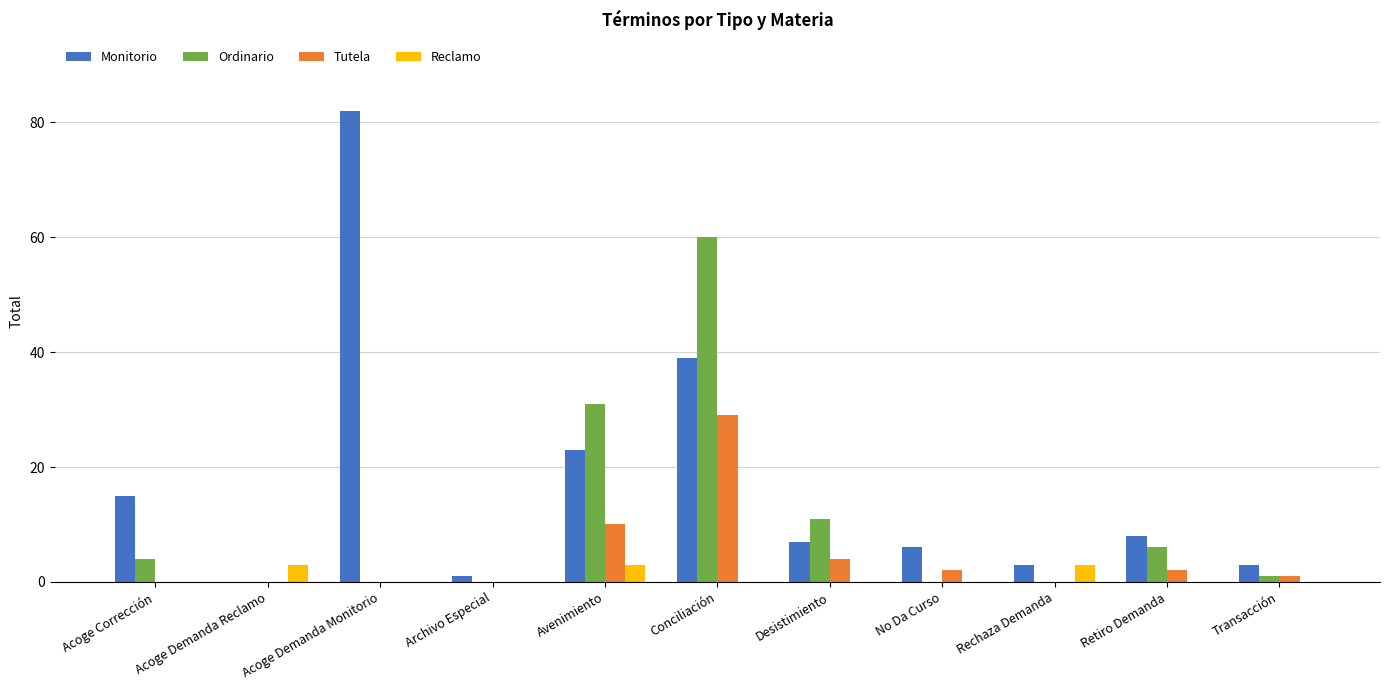

What are all the series names shown in the legend?

Monitorio, Ordinario, Tutela, Reclamo